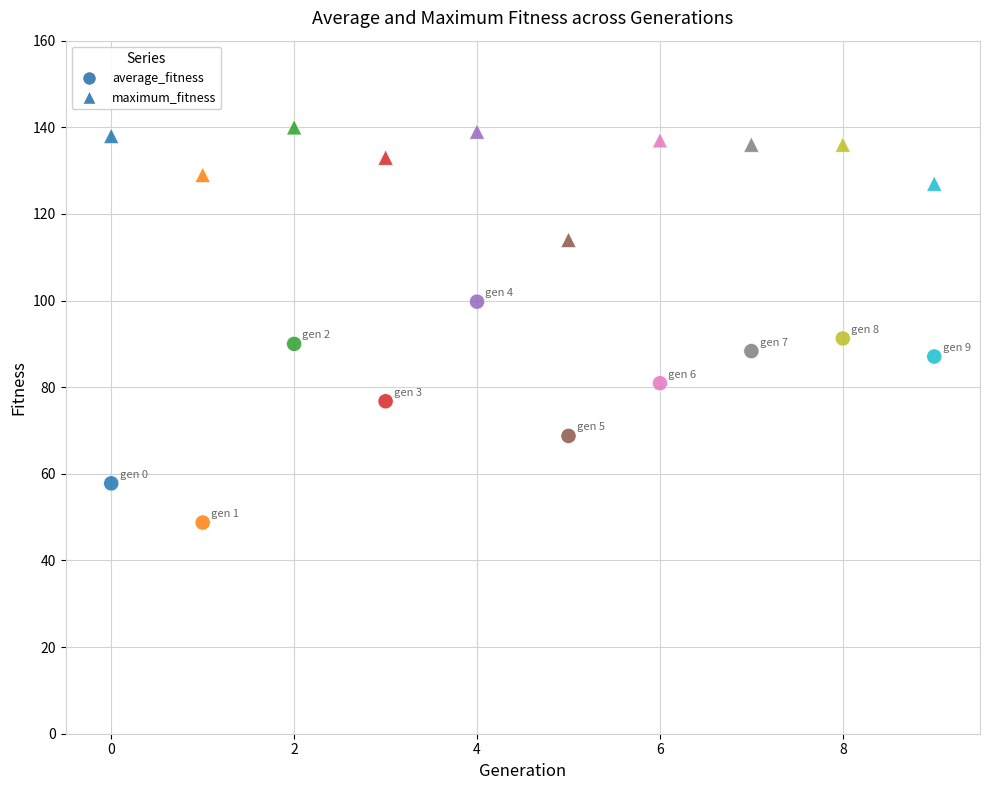

How many data points are displayed?

20